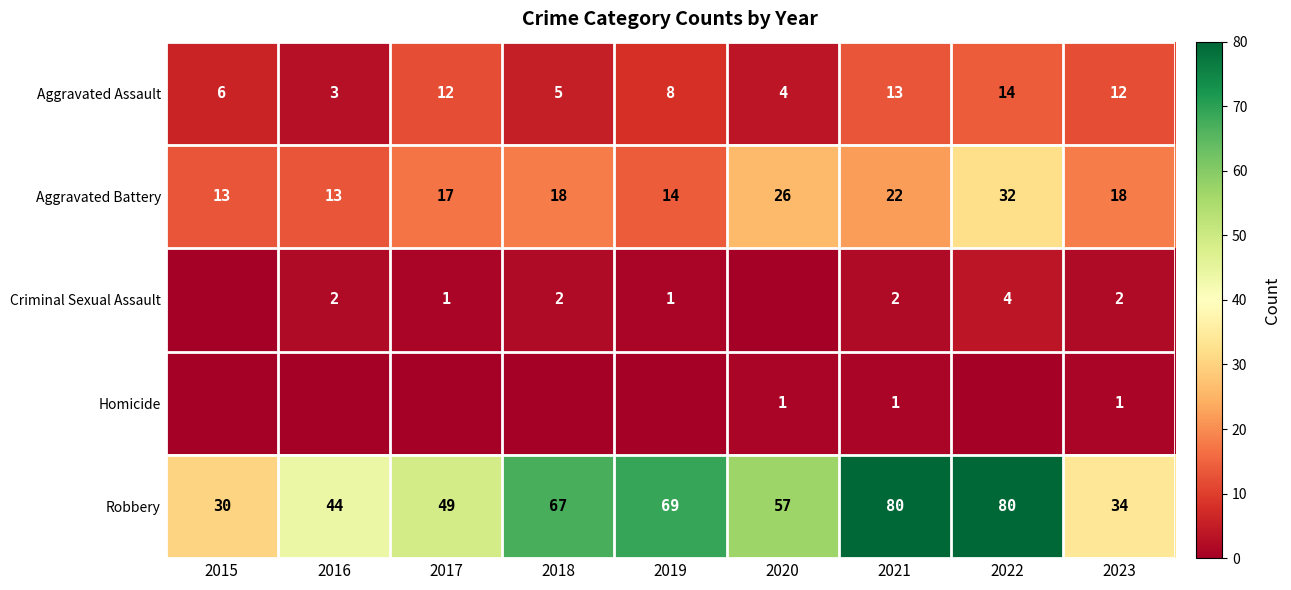

What is the greatest value displayed?

80